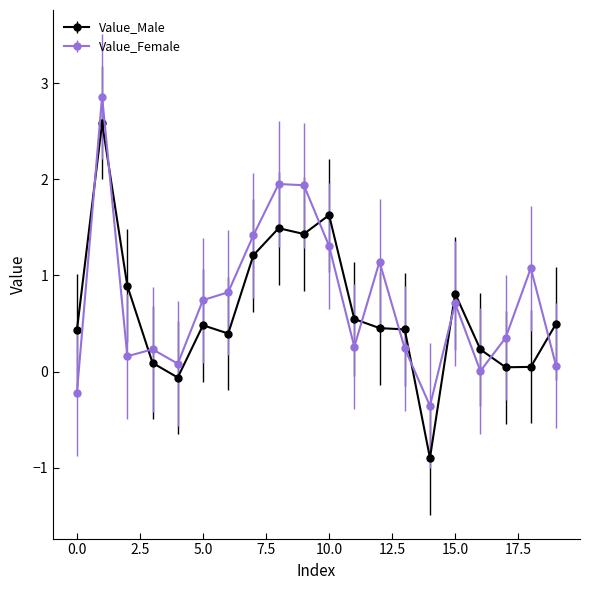

List the series in order of their overall mean, lowest first.

Value_Male, Value_Female